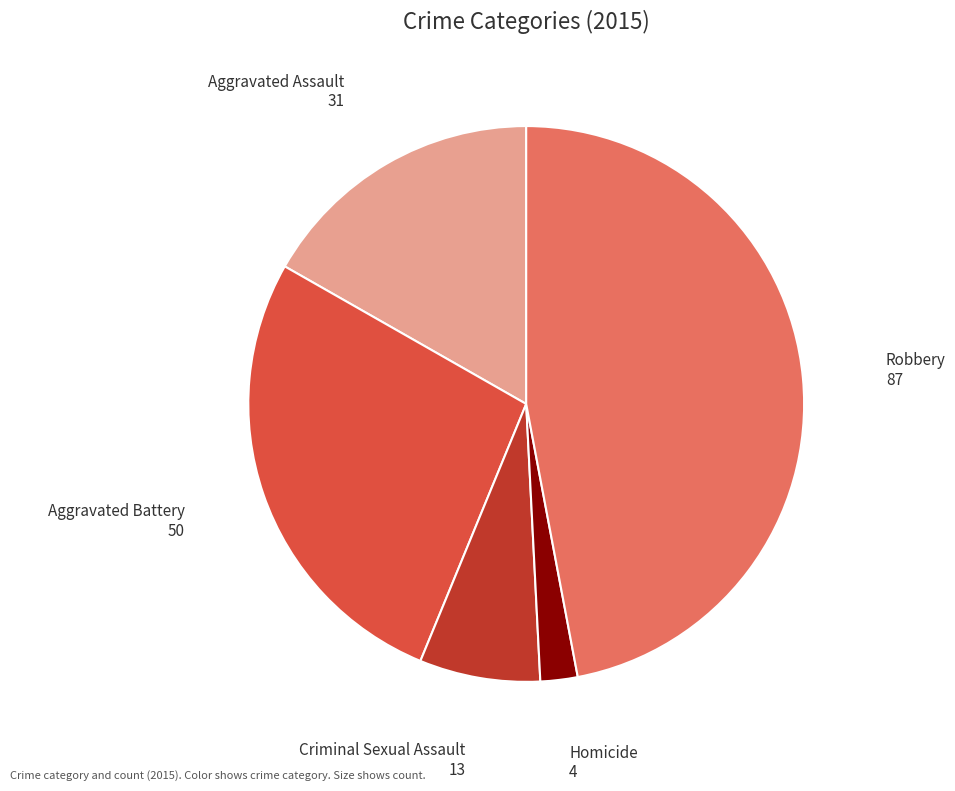

Approximately how many times larger is the value at Robbery compared to Aggravated Assault?

2.8